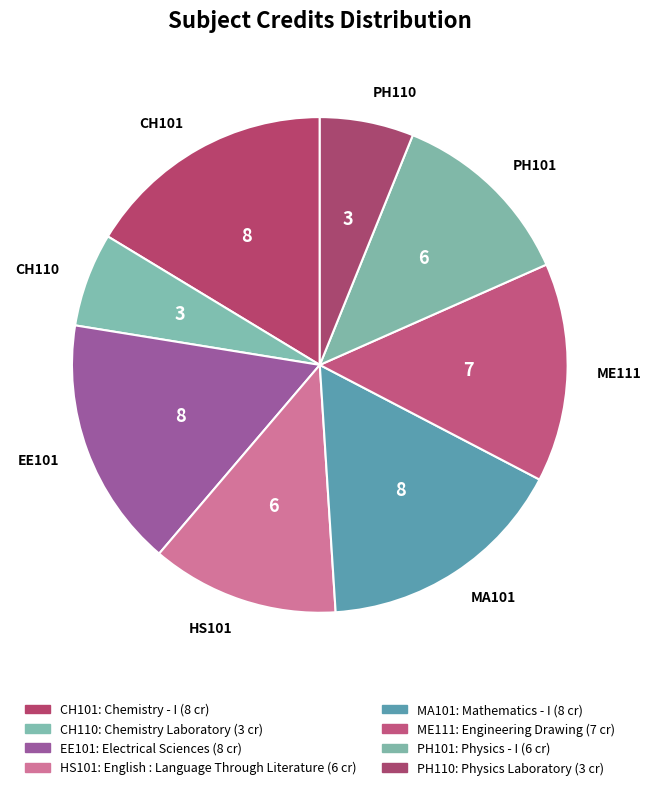

True or false: PH110 accounts for 6% of the total.

True